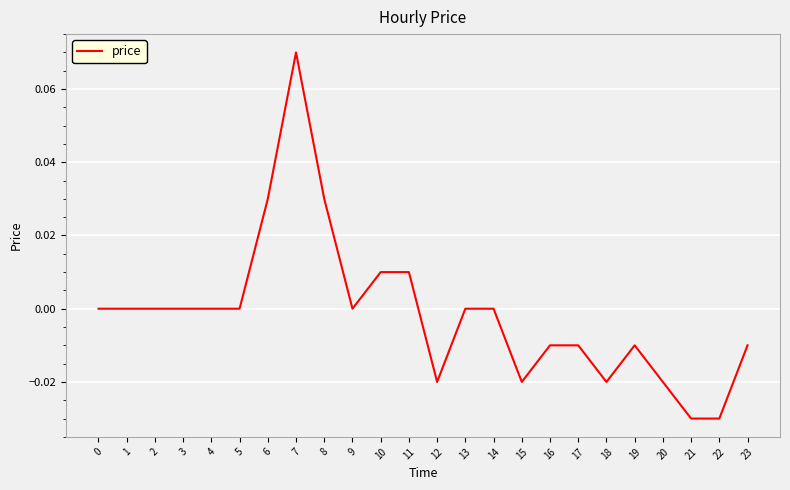

At which category does the chart reach its peak across all series?

7